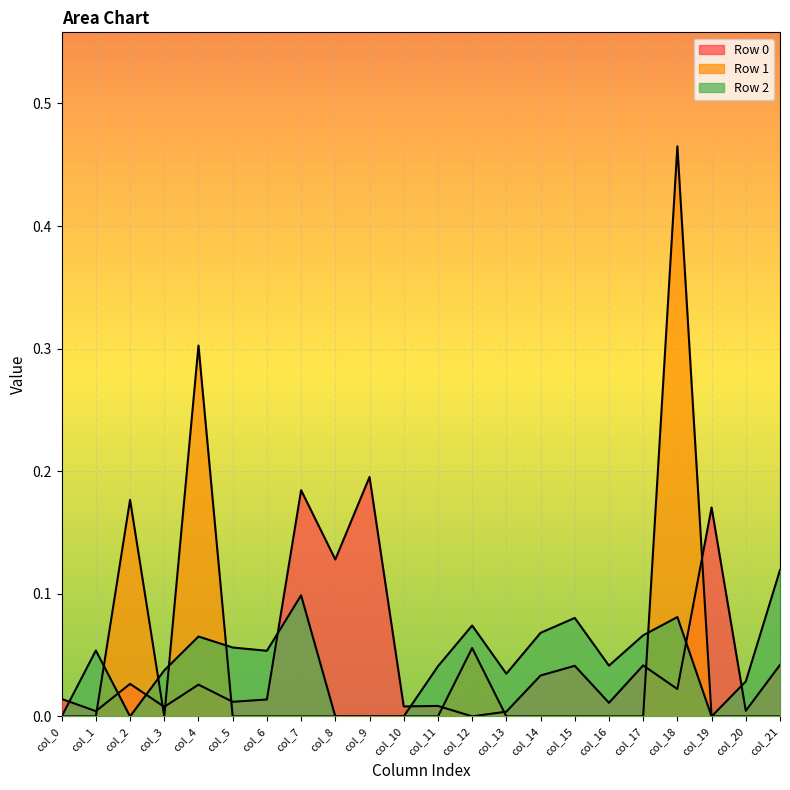

True or false: Row 2 has a value of 0.0 at col_20.

True